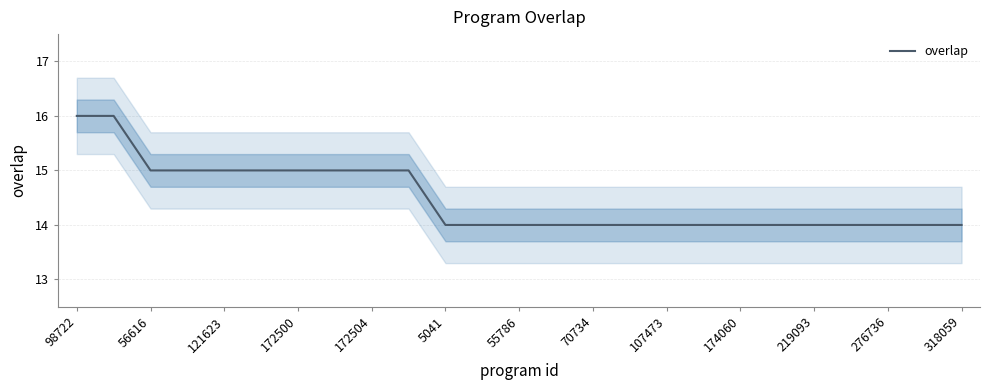

Is this an area chart (filled region under the line)?

No